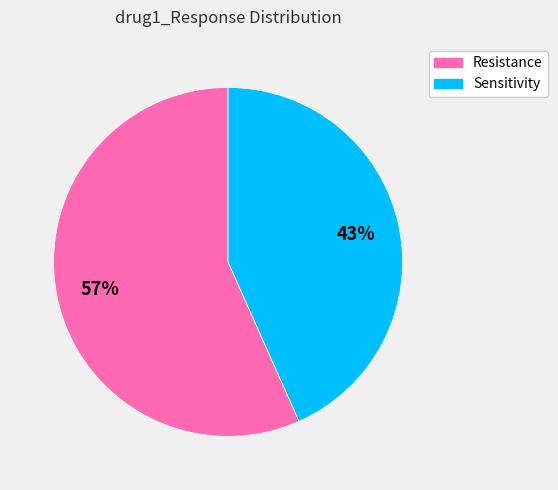

Which has a higher value, Resistance or Sensitivity?

Resistance